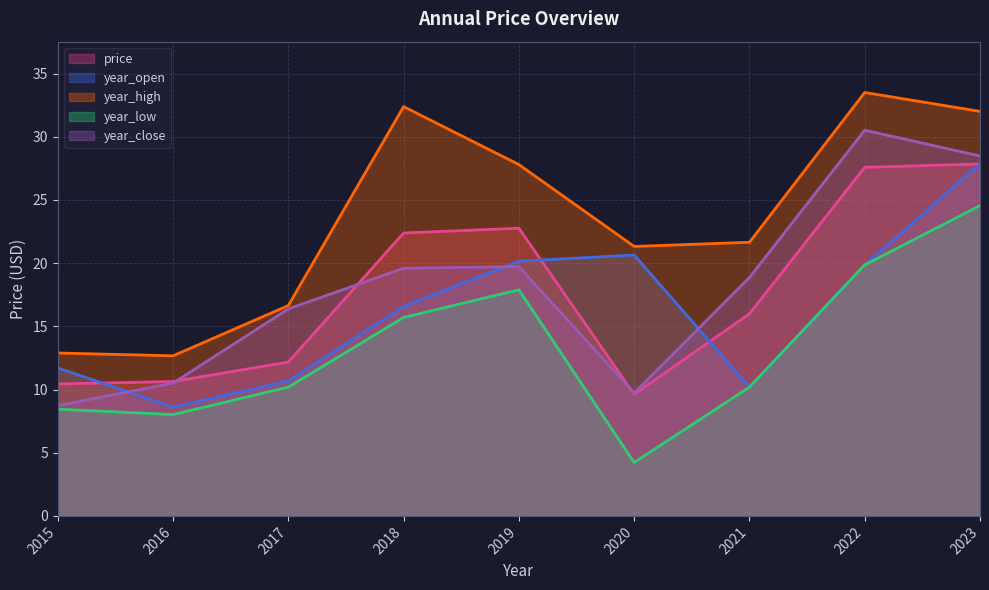

What is the spread (max minus min) of values at 2017?

6.5